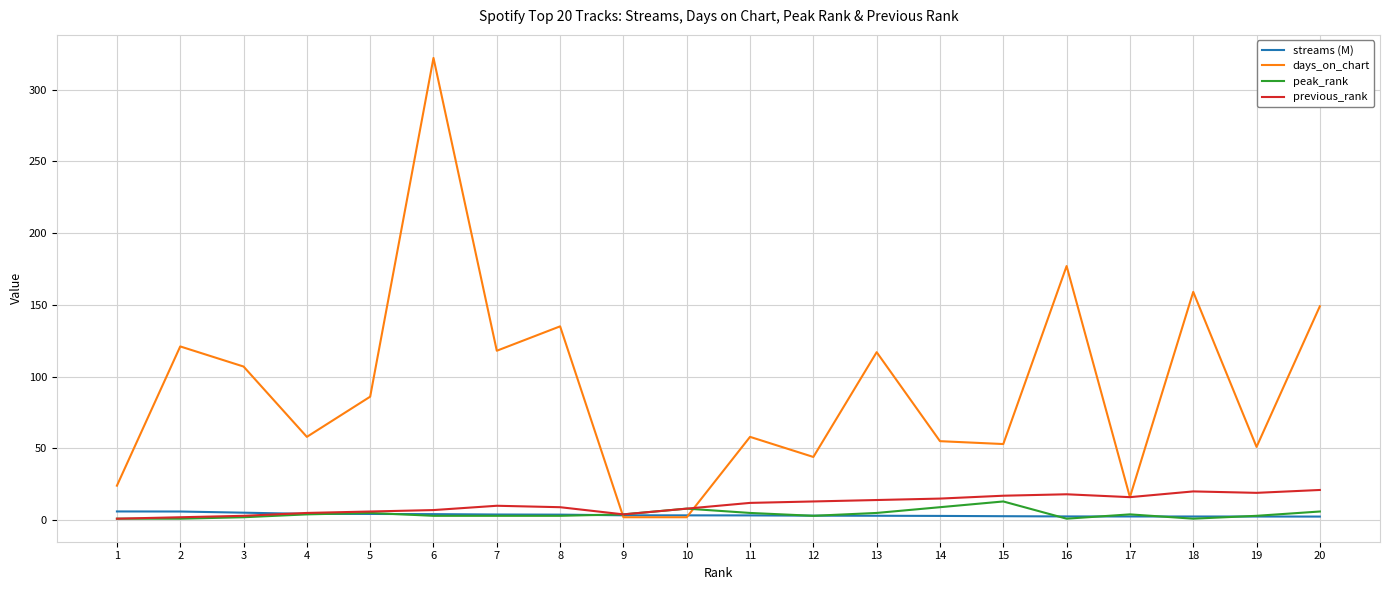

What is the maximum value for peak_rank?

13.0